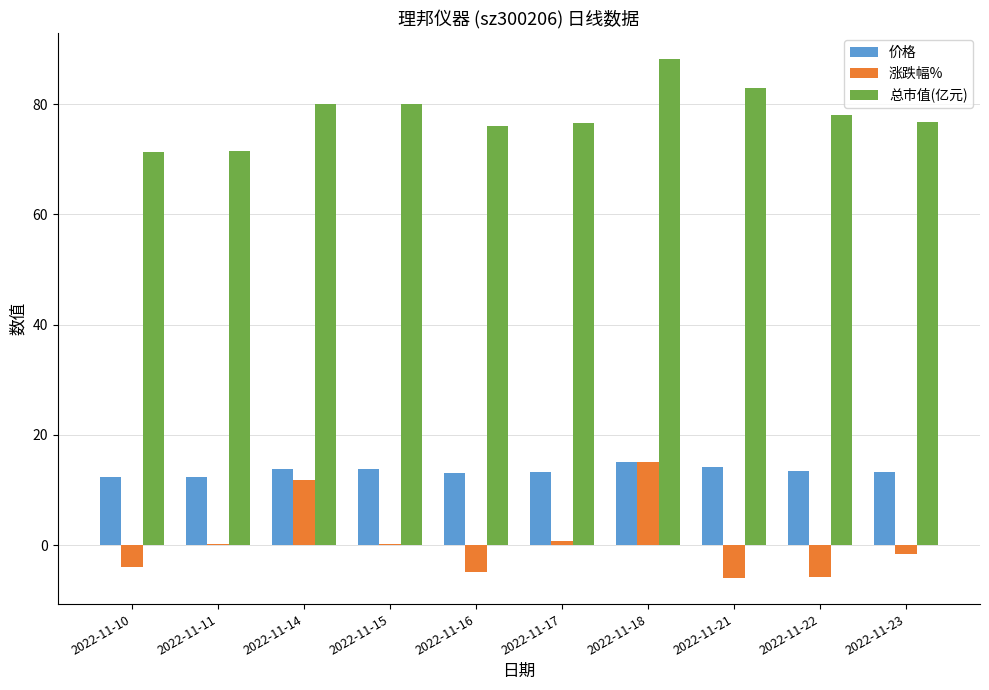

What is the difference between the 价格 values at 2022-11-15 and 2022-11-21?

0.5